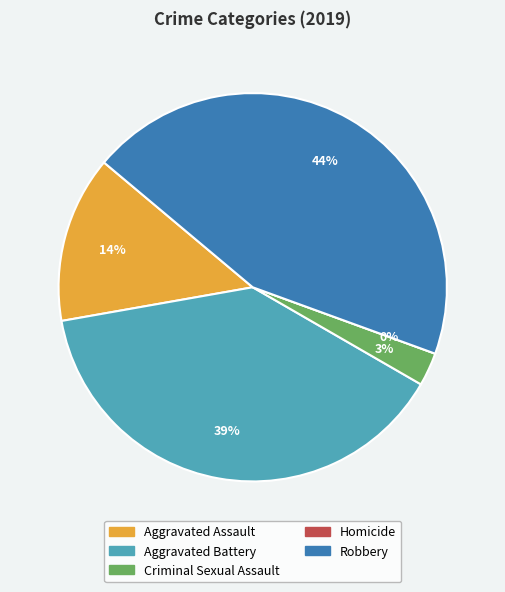

What percentage is the Aggravated Assault slice, to the nearest percent?

14%